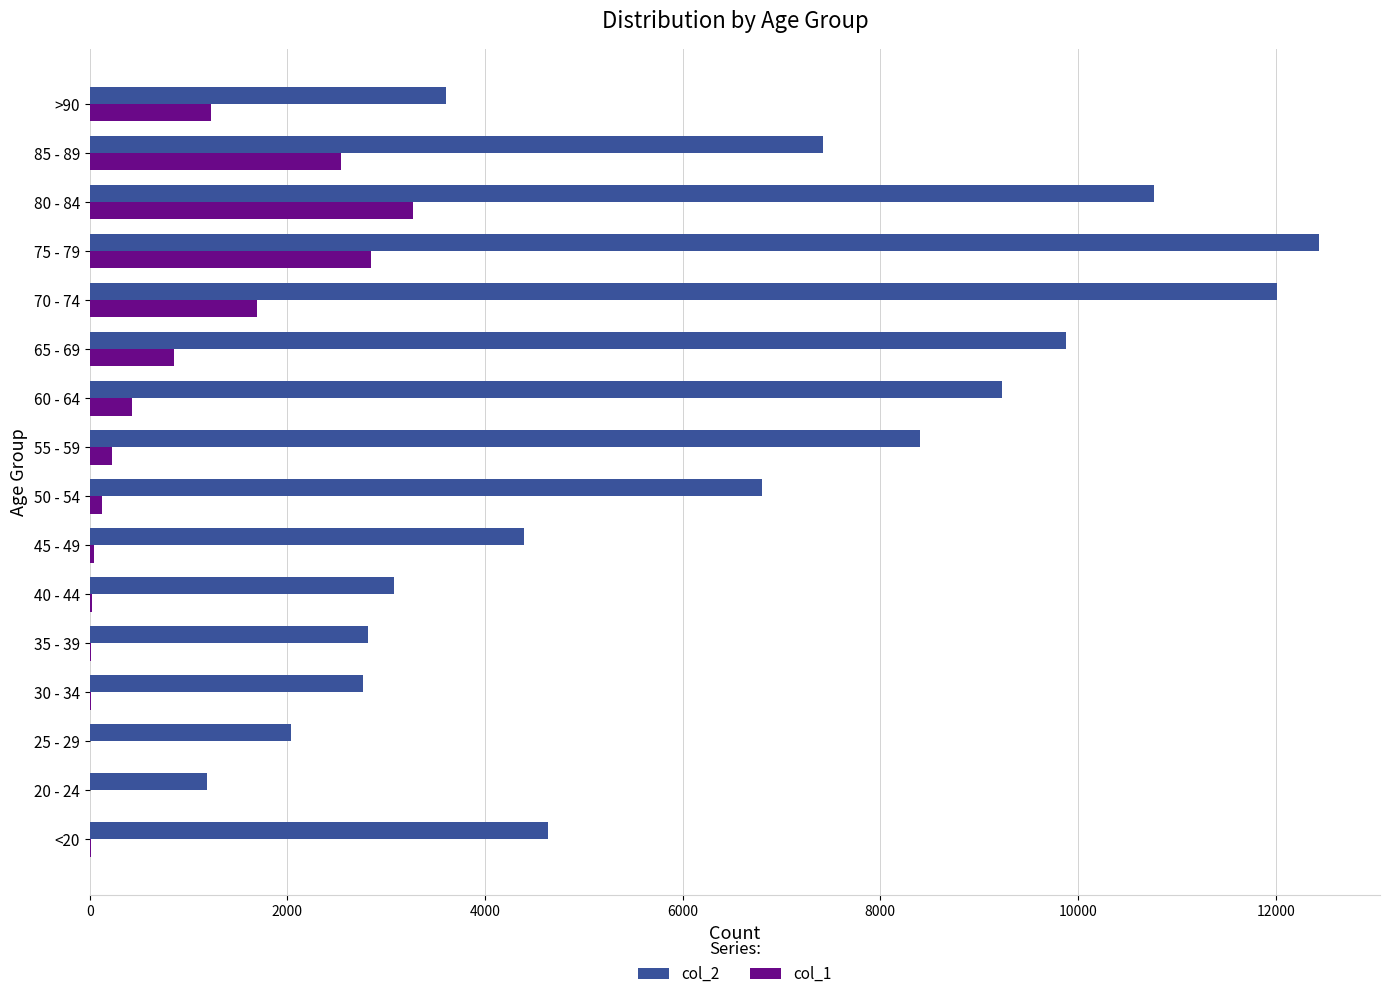

Is the value of col_2 at 60 - 64 greater than the value of col_1 at 40 - 44?

Yes